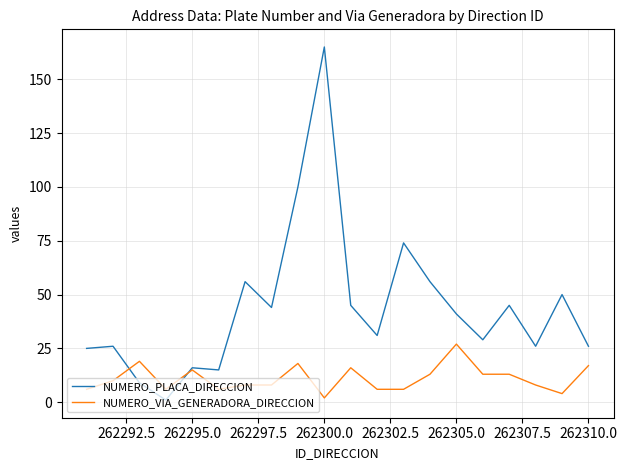

What is the difference between the maximum and minimum values in the NUMERO_PLACA_DIRECCION series?

164